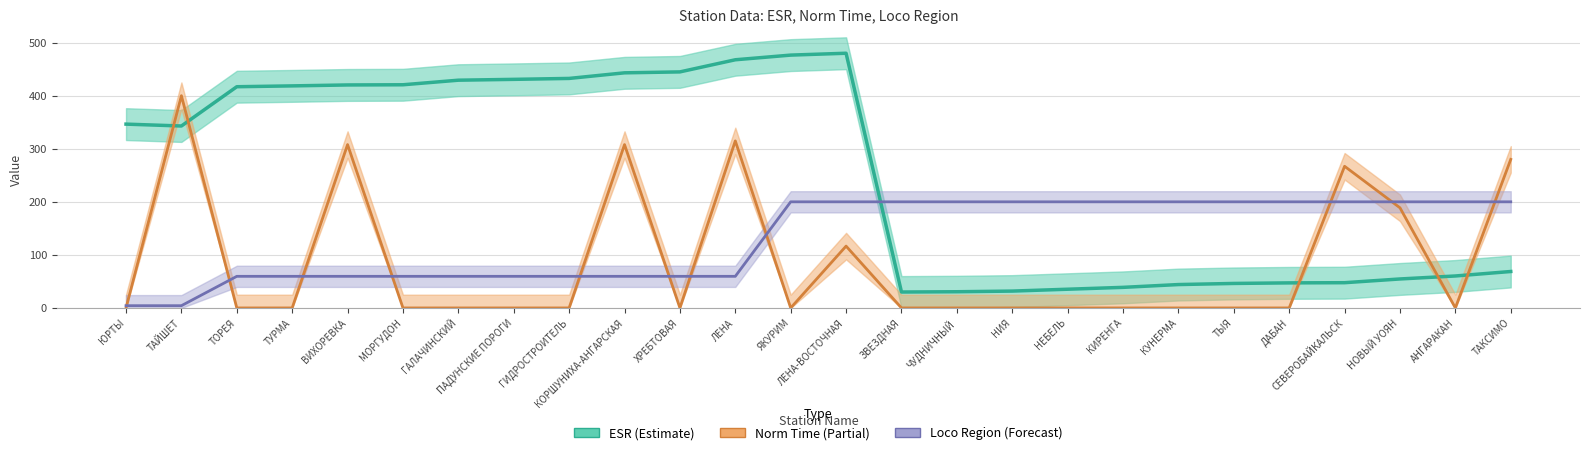

Read the loco_region value at ЗВЕЗДНАЯ.

200.0